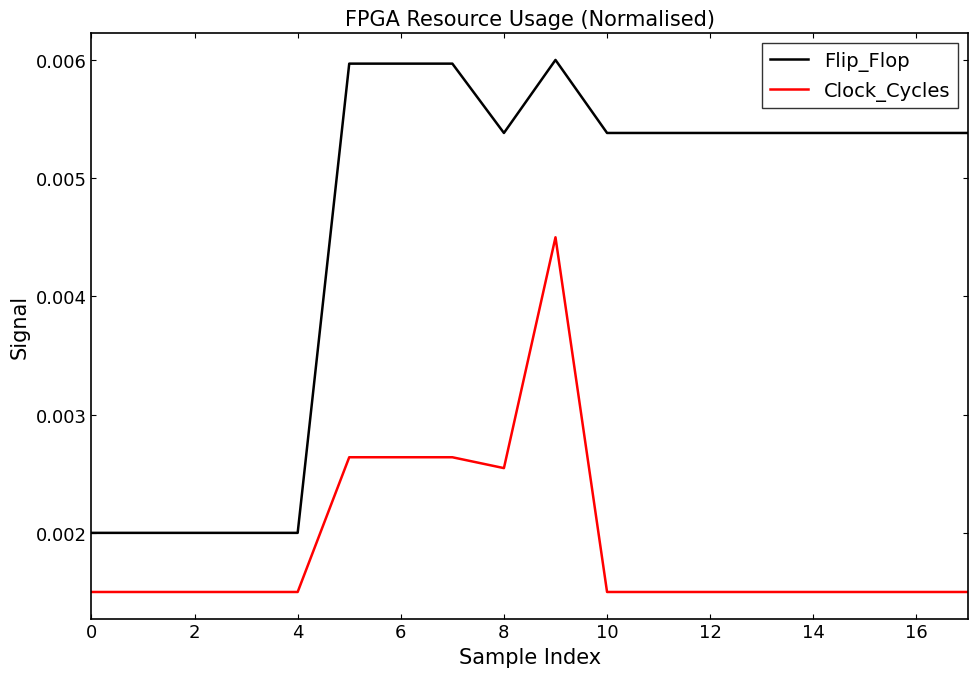

True or false: Flip_Flop and Clock_Cycles intersect in this chart.

False